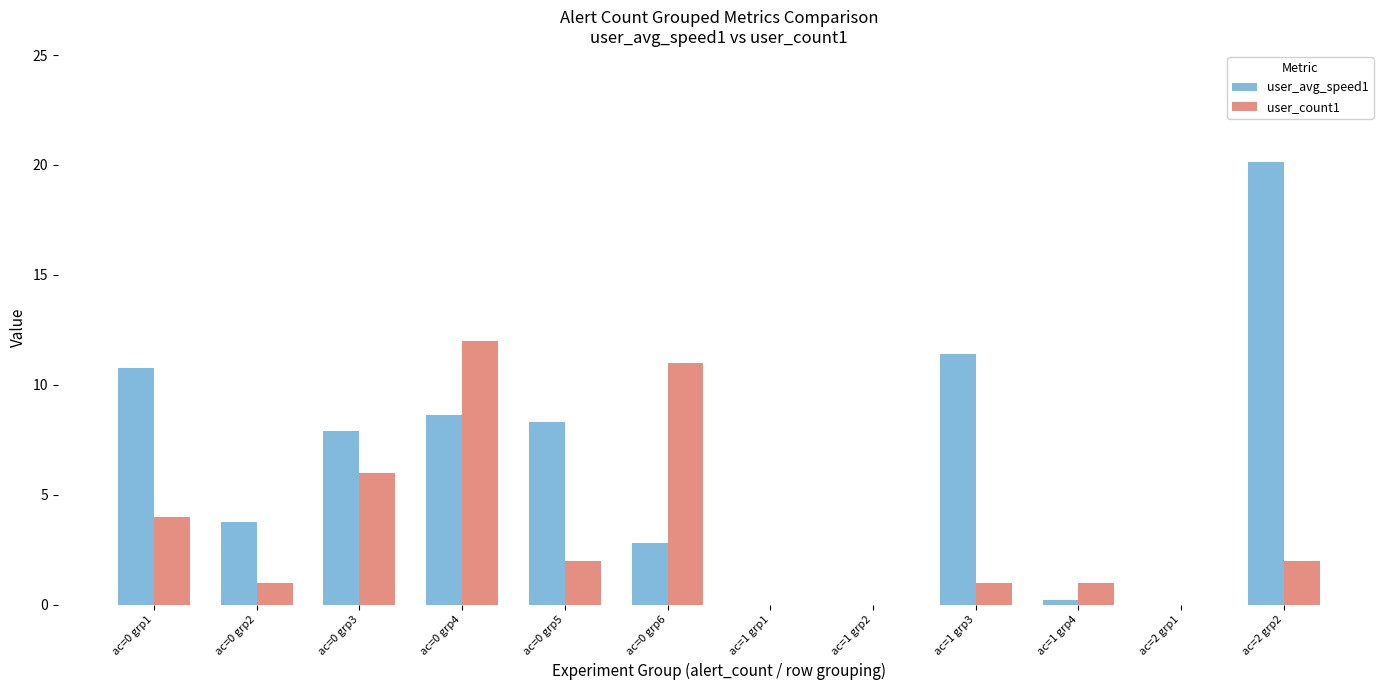

At which category does the chart reach its peak across all series?

ac=2 grp2